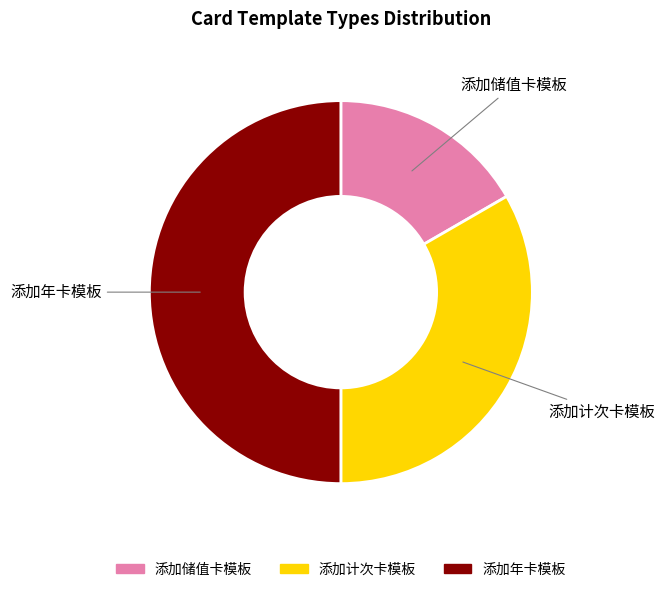

Do 添加计次卡模板 and 添加年卡模板 together represent more than half of the pie?

Yes